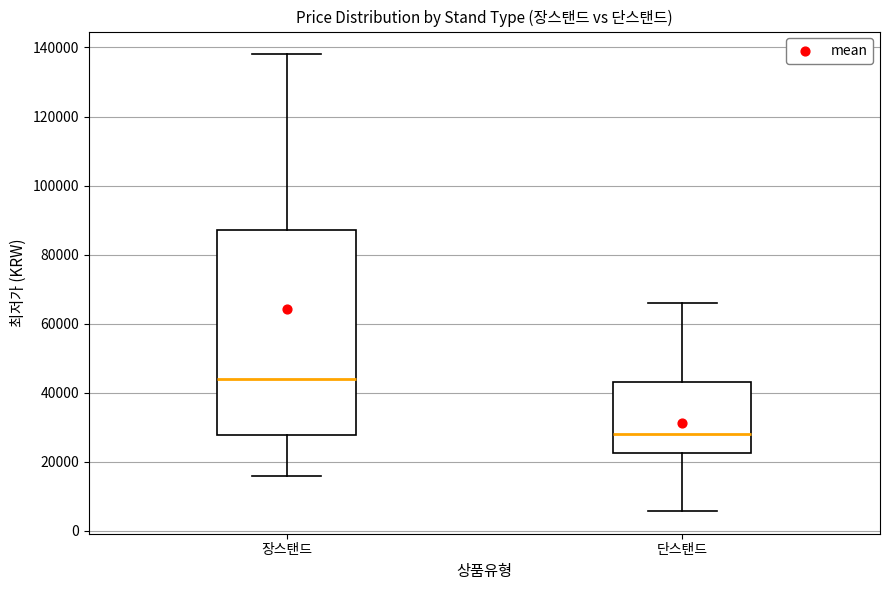

Which box is the tallest, from its lower edge to its upper edge?

장스탠드